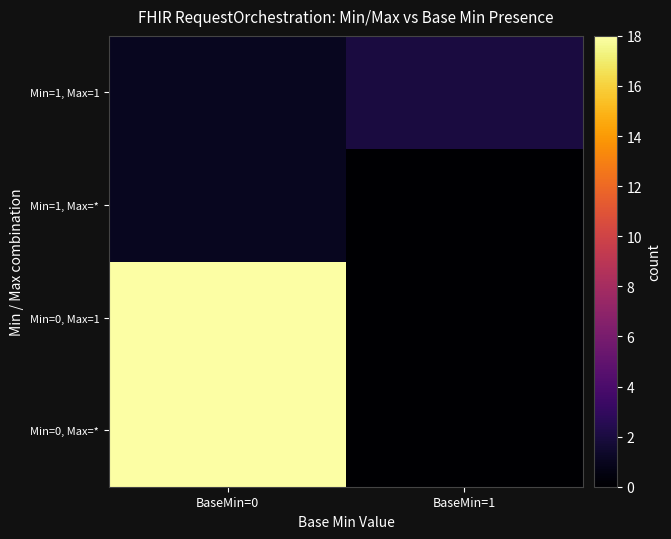

Reading left to right, transcribe all the data shown in this chart.

Min=0, Max=*: BaseMin=0=18	BaseMin=1=0
Min=0, Max=1: BaseMin=0=18	BaseMin=1=0
Min=1, Max=*: BaseMin=0=1	BaseMin=1=0
Min=1, Max=1: BaseMin=0=1	BaseMin=1=2